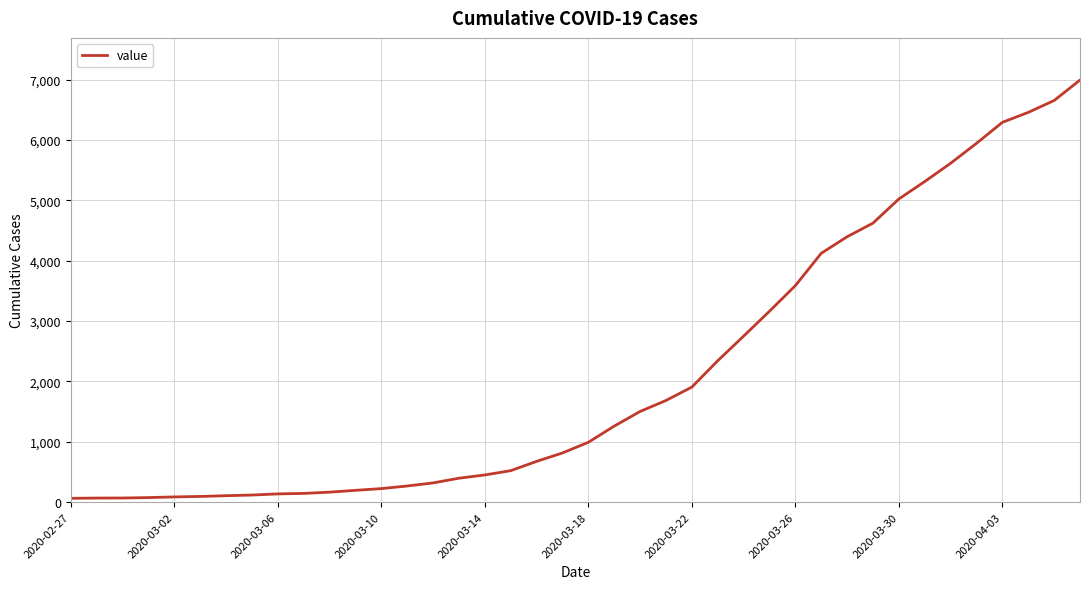

Does the chart have visible grid lines?

Yes